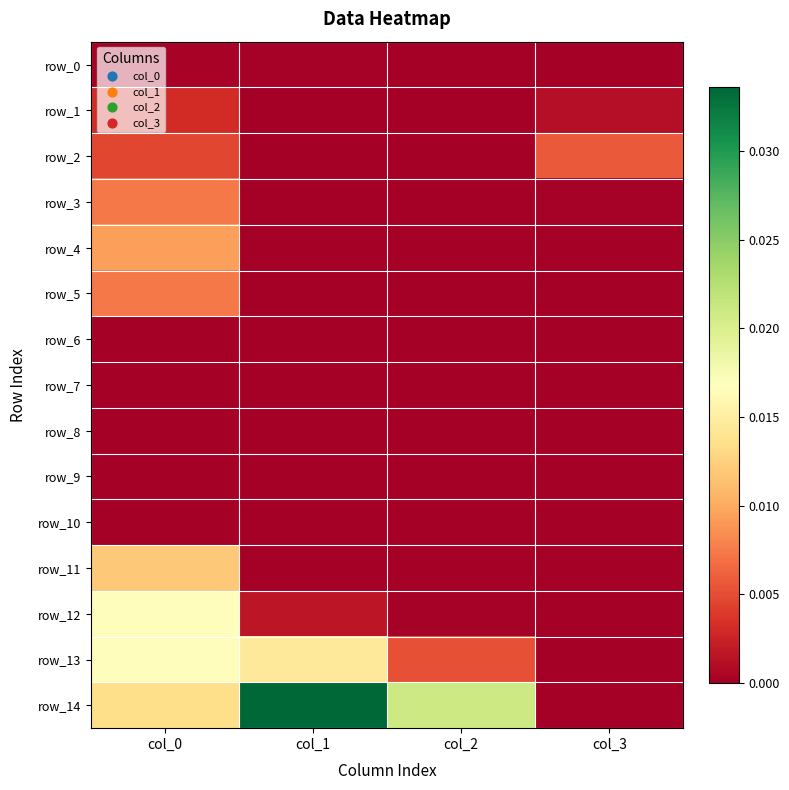

Which series changed the most between col_1 and col_2?

row_14